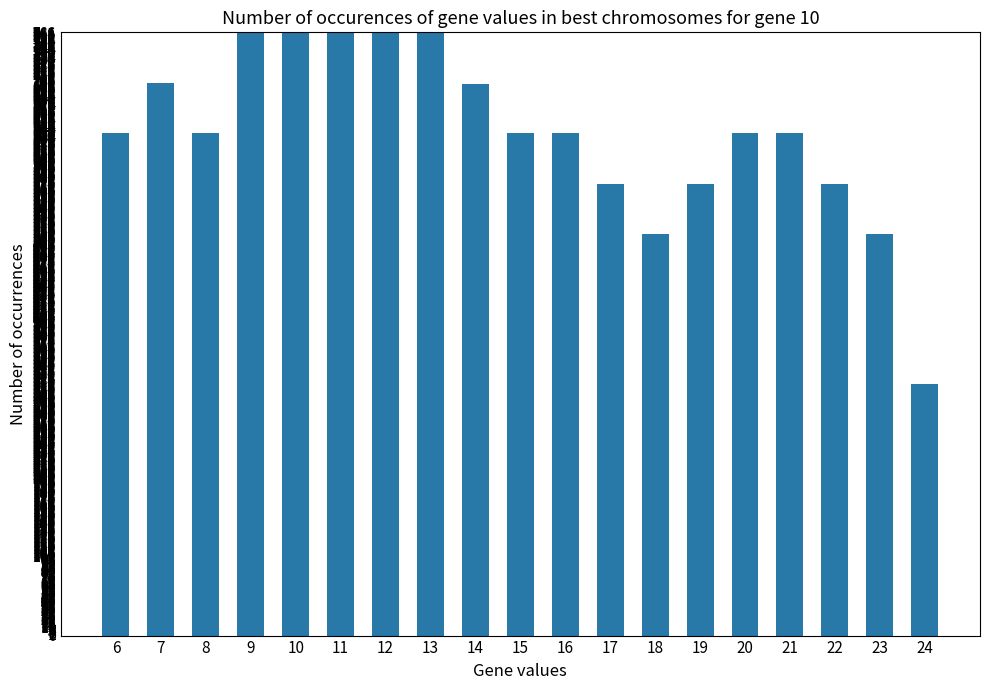

What is the average value?

638